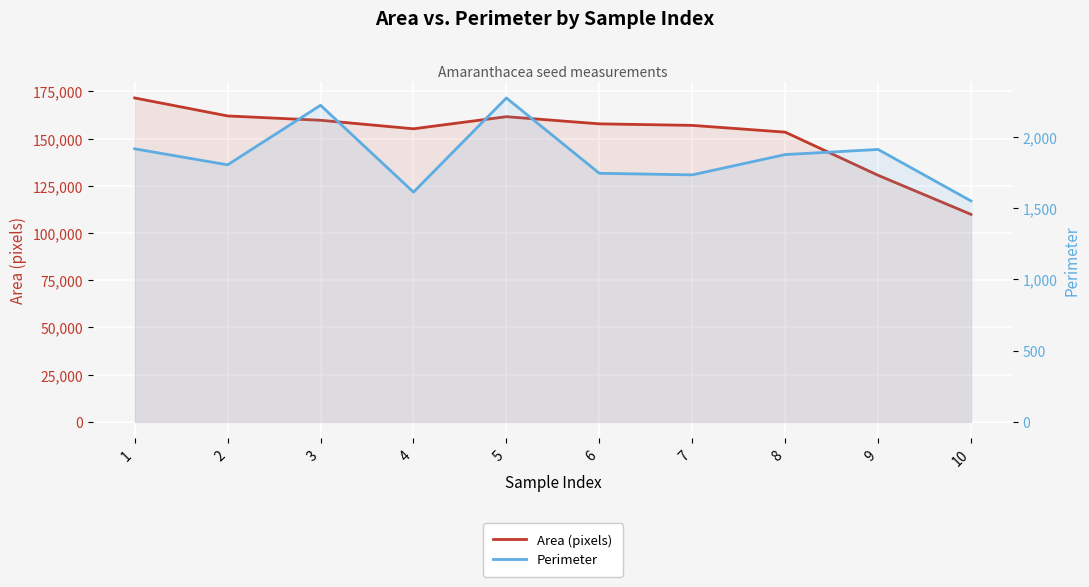

Reading left to right, transcribe all the data shown in this chart.

Area (pixels): 171528.0	161998.0	159707.0	155196.0	161602.0	157813.0	156997.0	153423.0	130564.0	109875.0
Perimeter: 1914.7	1802.3	2219.9	1610.9	2271.3	1742.9	1732.0	1874.3	1910.1	1549.0